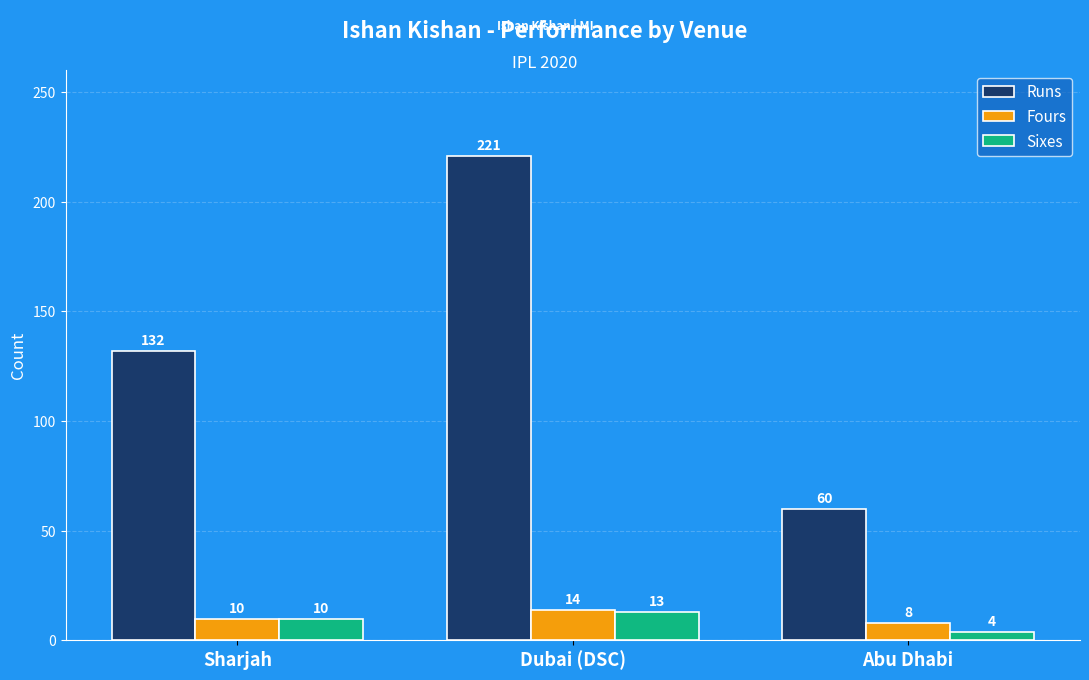

Reading left to right, list all the values displayed in this chart.

Runs: 132	221	60
Fours: 10	14	8
Sixes: 10	13	4